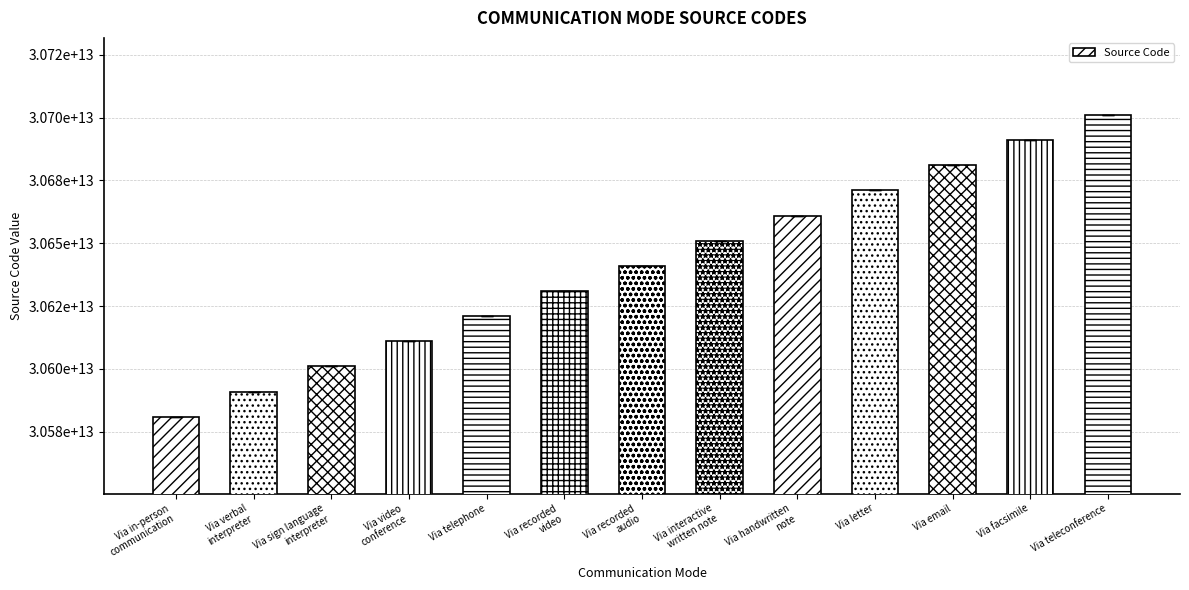

Are the bars horizontal?

No